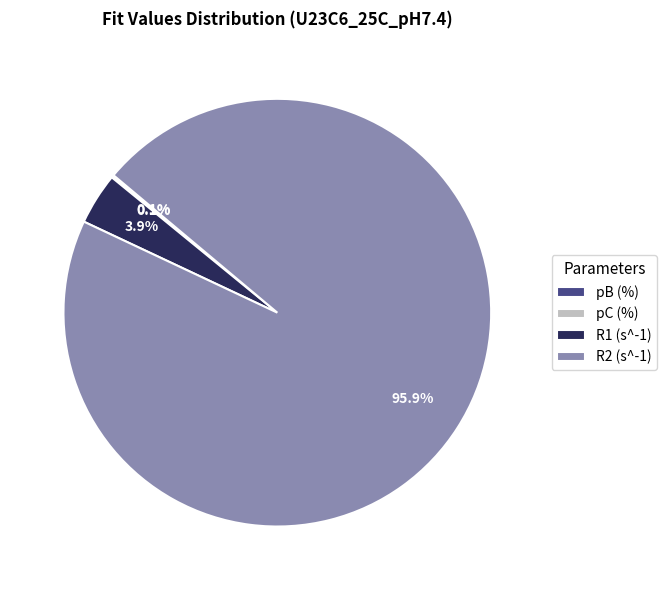

Which category has the biggest portion of the pie?

R2 (s^-1)